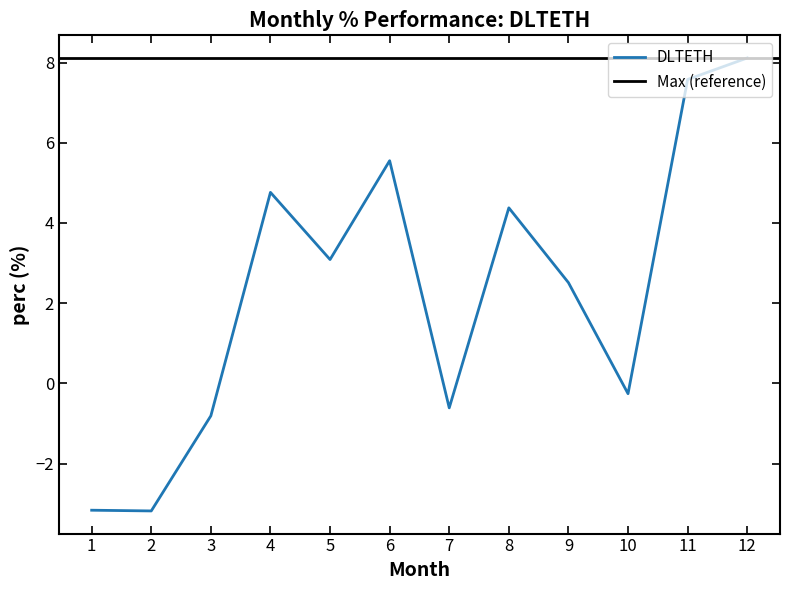

Is this an area chart (filled region under the line)?

No